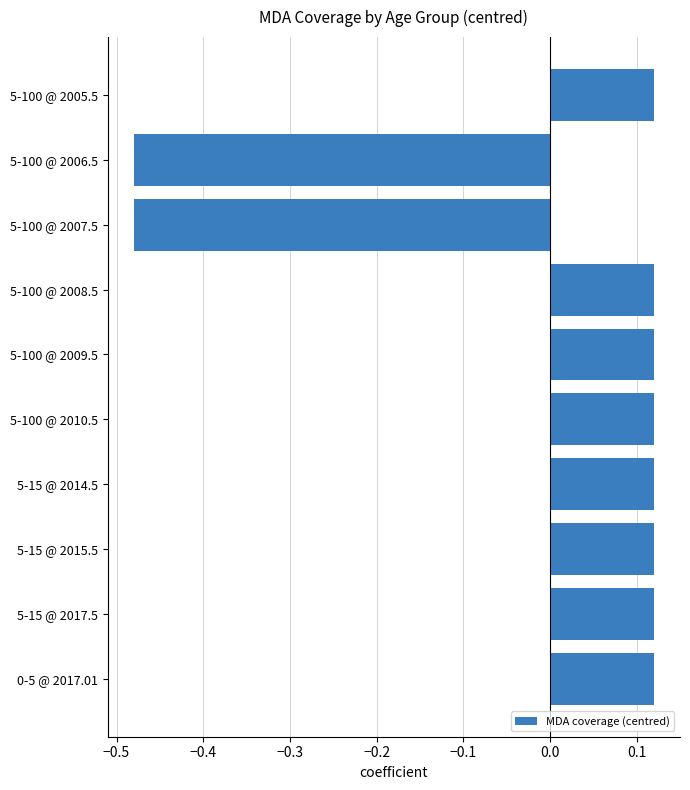

What is the label of the 10th bar from the bottom?

5-100 @ 2005.5